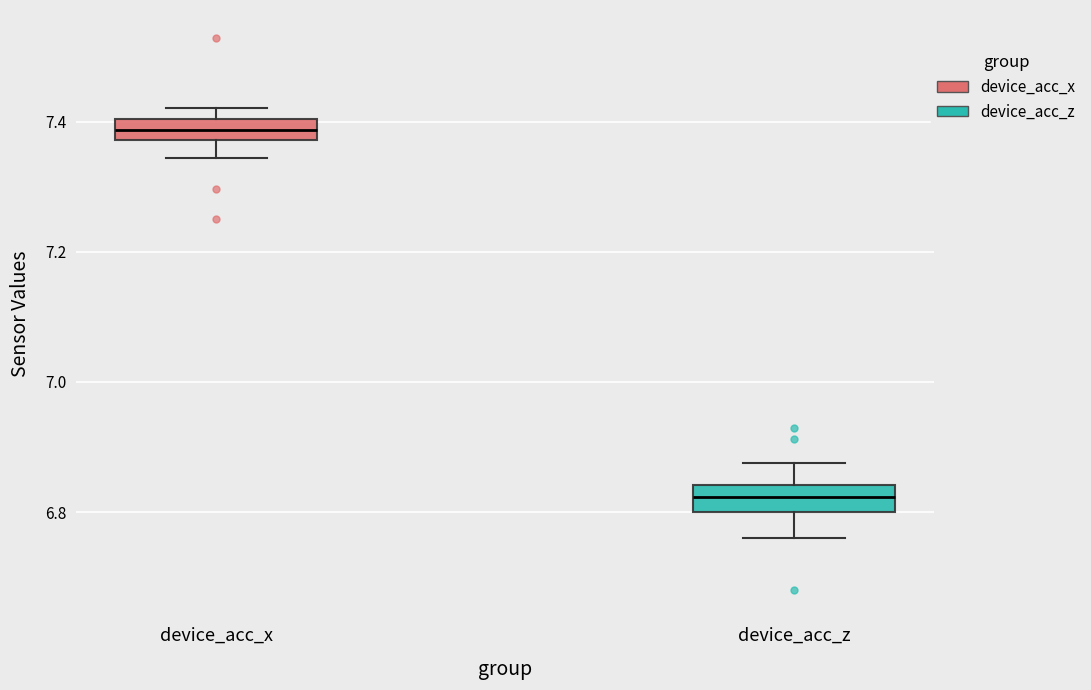

Which box has the lowest median line?

device_acc_z